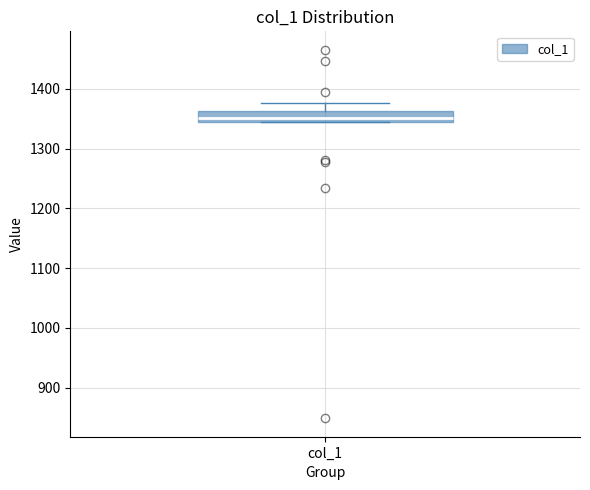

Transcribe this box plot: give where the median line is, the range the box spans, and where the two whiskers end, as read against the y-axis. The values are not printed on the chart, so give them approximately, as read against the axis.

median 1350, box 1340 to 1360, whiskers 1340 to 1380